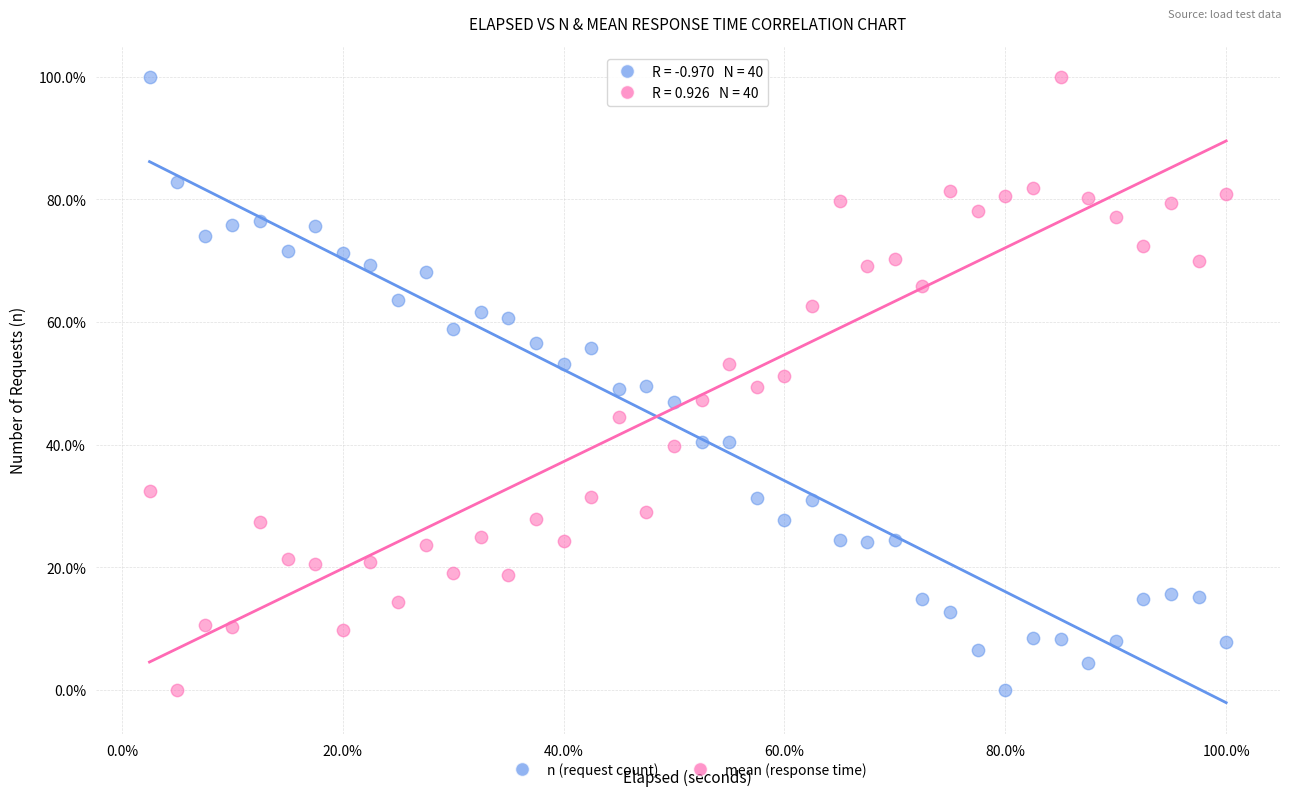

What are all the series names shown in the legend?

n (request count), mean (response time)